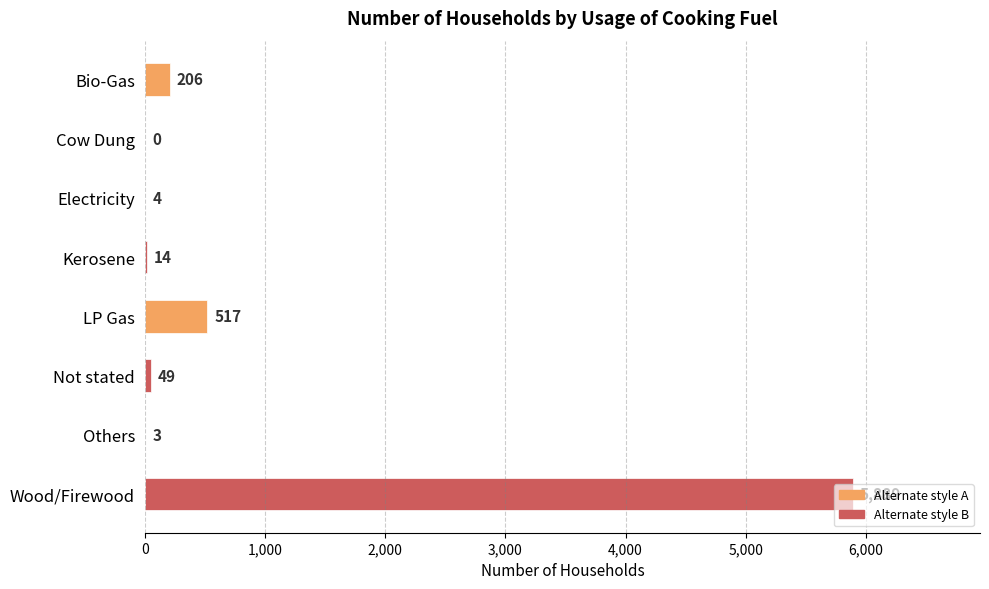

At which category does the chart reach its peak across all series?

Wood/Firewood